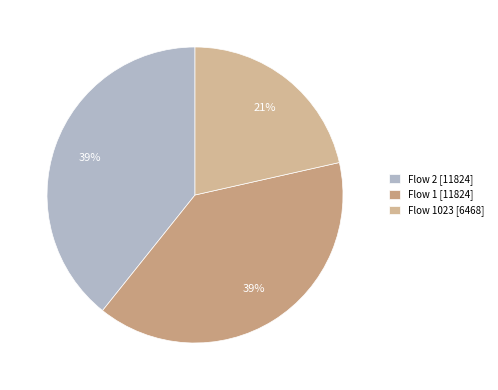

How many slices are in this pie chart?

3